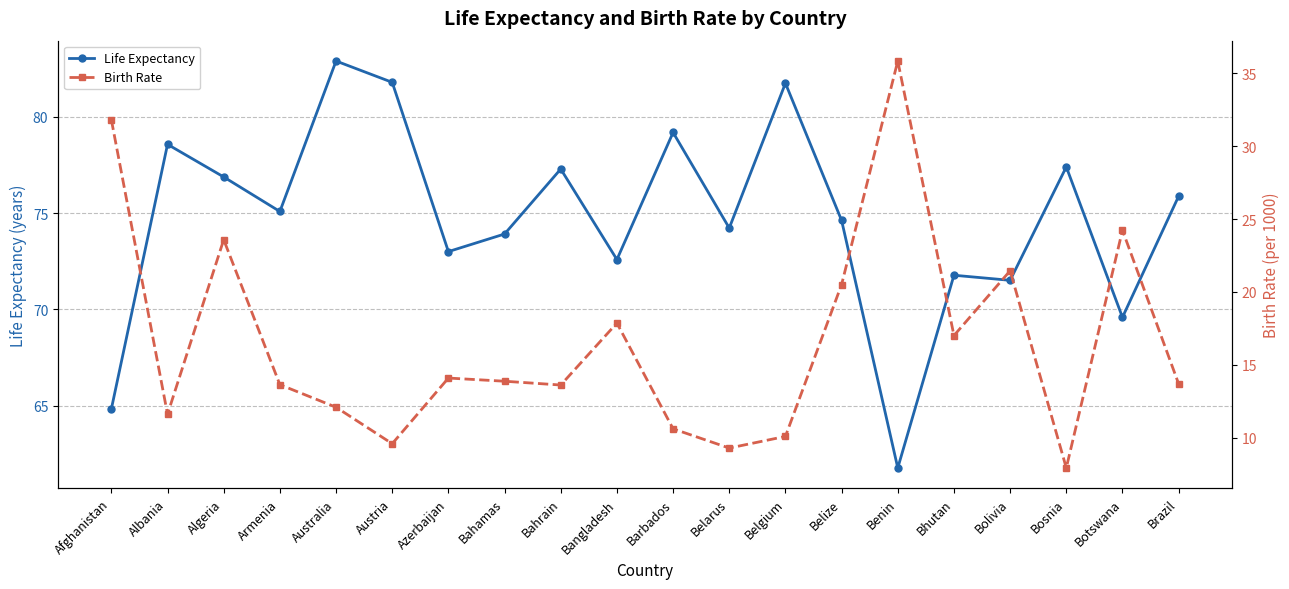

What is the spread (max minus min) of values at Bahrain?

63.7